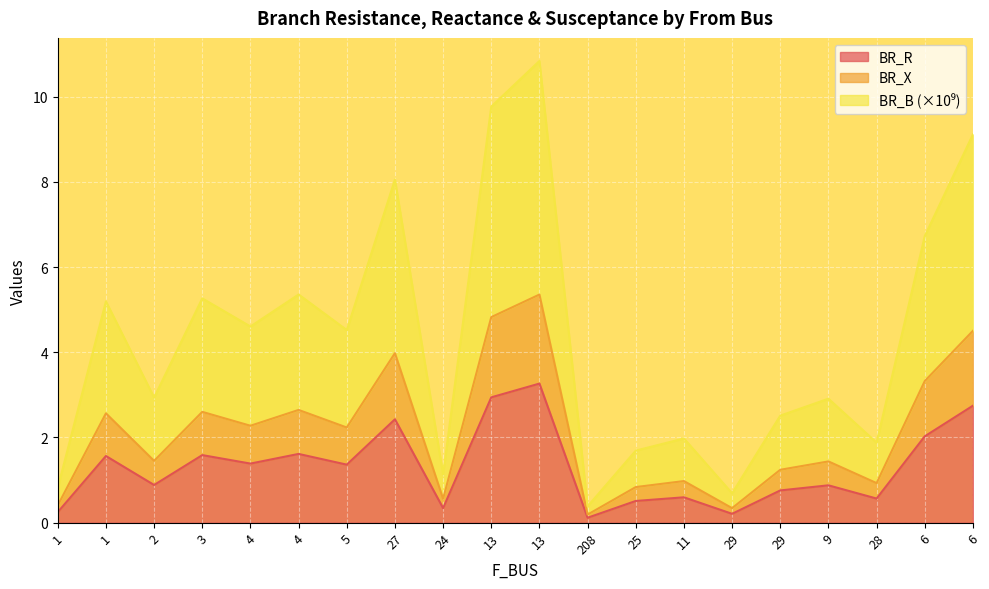

What is the difference between the BR_B values at 29 and 1?

4.5